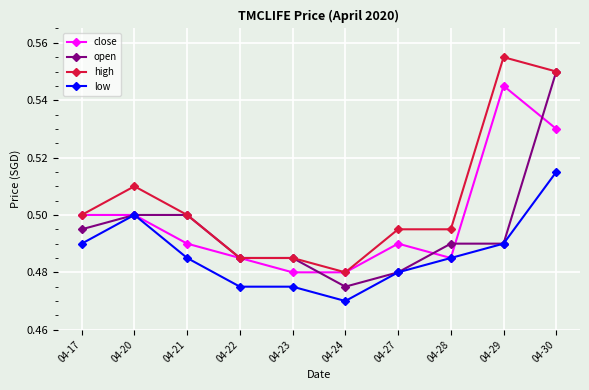

Is this an area chart (filled region under the line)?

No